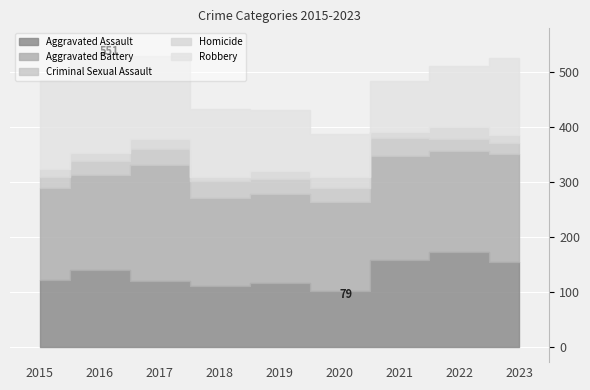

Which series has the widest spread of values?

Robbery